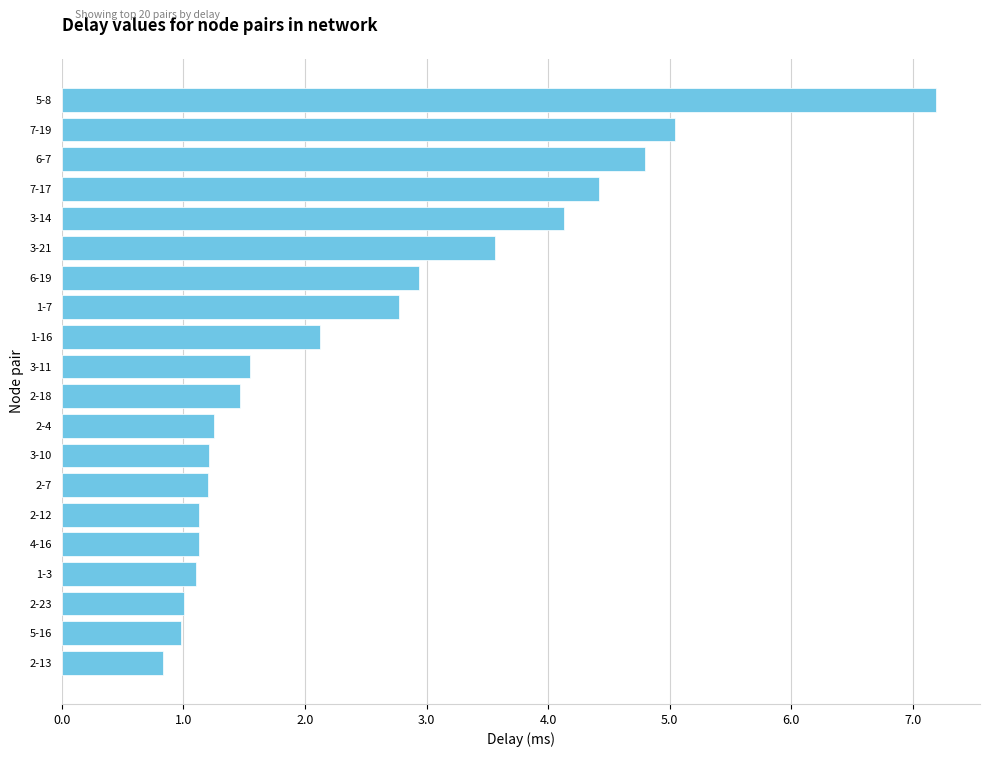

How many data points does each series have?

20